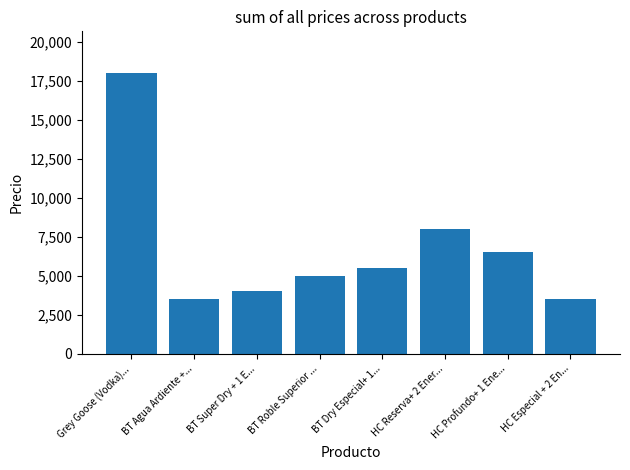

What is the difference between the maximum and minimum values?

14500